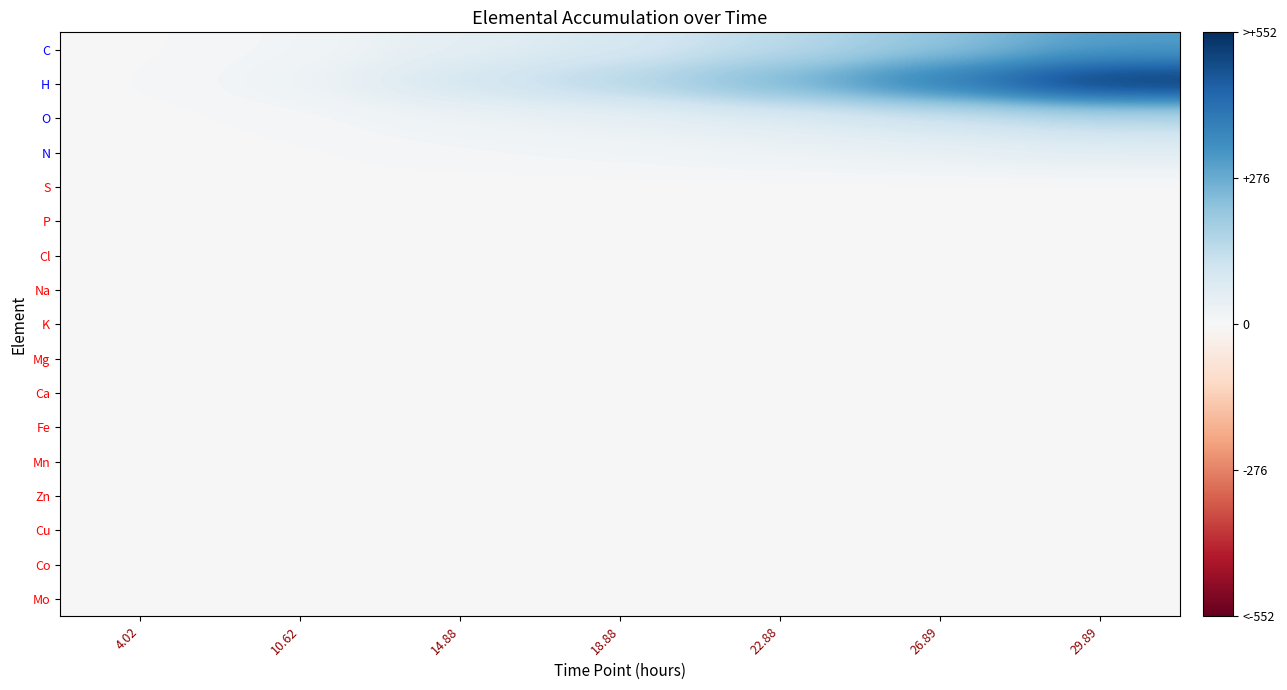

Reading right to left, transcribe all the data shown in this chart.

C: 29.89=306.5	26.89=218.5	22.88=143.7	18.88=88.2	14.88=55.4	10.62=14.3	4.02=1.6
H: 29.89=551.8	26.89=393.4	22.88=258.7	18.88=158.7	14.88=99.7	10.62=25.7	4.02=2.9
O: 29.89=153.3	26.89=109.3	22.88=71.9	18.88=44.1	14.88=27.7	10.62=7.1	4.02=0.8
N: 29.89=61.3	26.89=43.7	22.88=28.7	18.88=17.6	14.88=11.1	10.62=2.9	4.02=0.3
S: 29.89=0.0	26.89=0.0	22.88=0.0	18.88=0.0	14.88=0.0	10.62=0.0	4.02=0.0
P: 29.89=0.0	26.89=0.0	22.88=0.0	18.88=0.0	14.88=0.0	10.62=0.0	4.02=0.0
Cl: 29.89=0.0	26.89=0.0	22.88=0.0	18.88=0.0	14.88=0.0	10.62=0.0	4.02=0.0
Na: 29.89=0.0	26.89=0.0	22.88=0.0	18.88=0.0	14.88=0.0	10.62=0.0	4.02=0.0
K: 29.89=0.0	26.89=0.0	22.88=0.0	18.88=0.0	14.88=0.0	10.62=0.0	4.02=0.0
Mg: 29.89=0.0	26.89=0.0	22.88=0.0	18.88=0.0	14.88=0.0	10.62=0.0	4.02=0.0
Ca: 29.89=0.0	26.89=0.0	22.88=0.0	18.88=0.0	14.88=0.0	10.62=0.0	4.02=0.0
Fe: 29.89=0.0	26.89=0.0	22.88=0.0	18.88=0.0	14.88=0.0	10.62=0.0	4.02=0.0
Mn: 29.89=0.0	26.89=0.0	22.88=0.0	18.88=0.0	14.88=0.0	10.62=0.0	4.02=0.0
Zn: 29.89=0.0	26.89=0.0	22.88=0.0	18.88=0.0	14.88=0.0	10.62=0.0	4.02=0.0
Cu: 29.89=0.0	26.89=0.0	22.88=0.0	18.88=0.0	14.88=0.0	10.62=0.0	4.02=0.0
Co: 29.89=0.0	26.89=0.0	22.88=0.0	18.88=0.0	14.88=0.0	10.62=0.0	4.02=0.0
Mo: 29.89=0.0	26.89=0.0	22.88=0.0	18.88=0.0	14.88=0.0	10.62=0.0	4.02=0.0